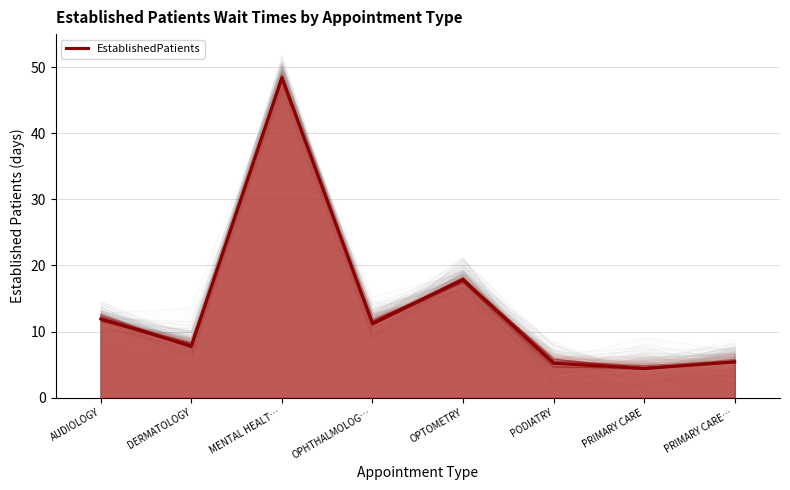

How many values are below 11?

4